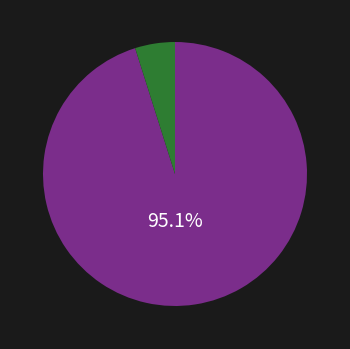

Is there any slice that represents more than half of the pie?

Yes